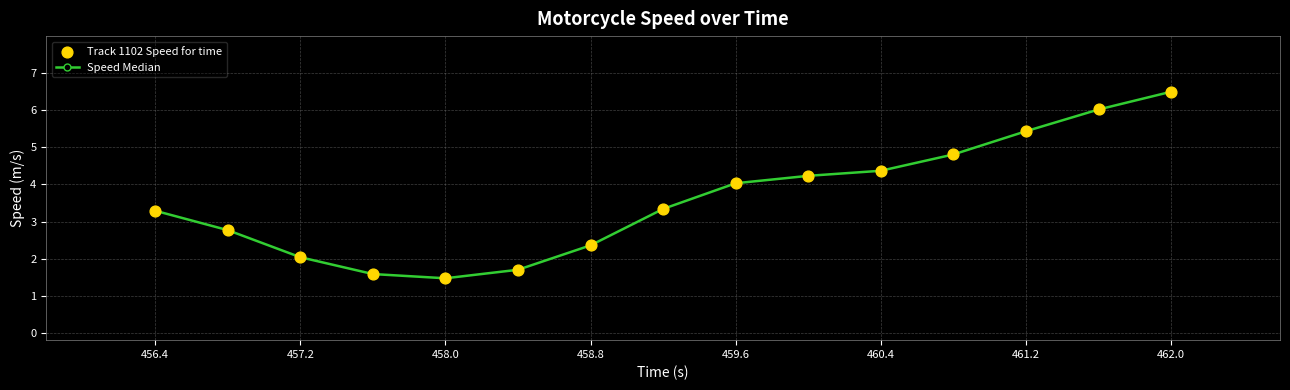

What is the average value?

3.6